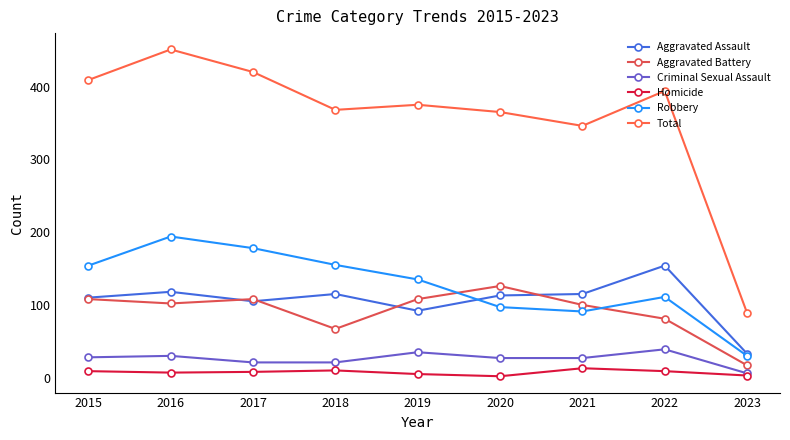

True or false: Criminal Sexual Assault has more than 1 interior local peaks.

True